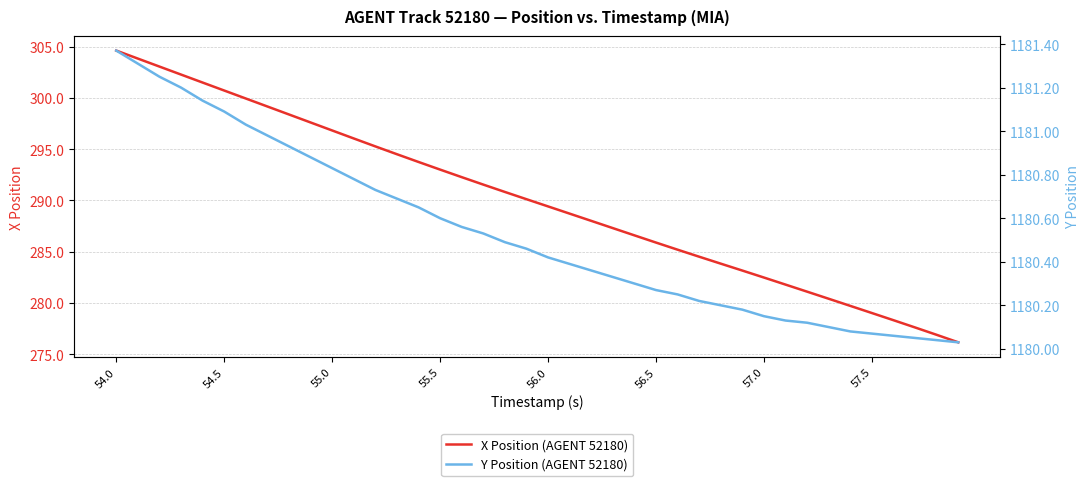

List the series in order of their overall mean, lowest first.

X Position (AGENT 52180), Y Position (AGENT 52180)